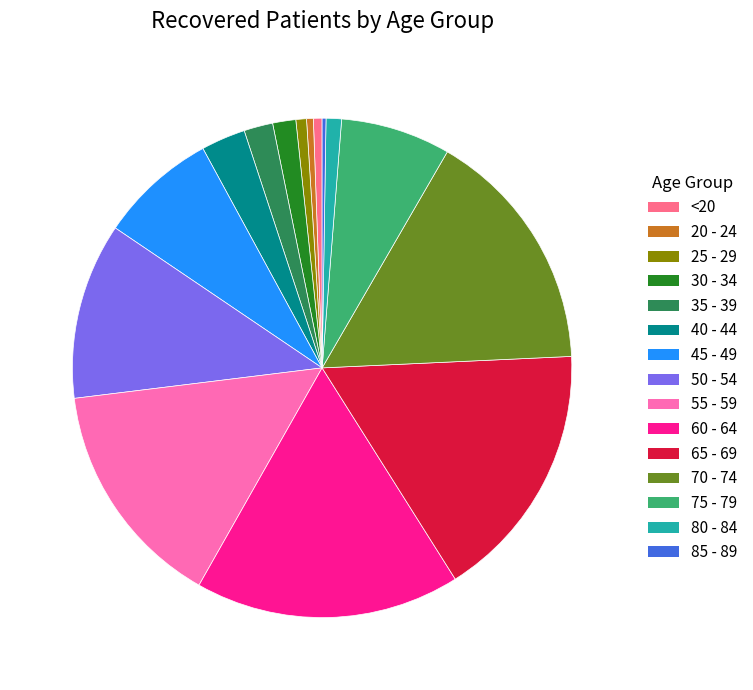

Does any single category account for the majority?

No